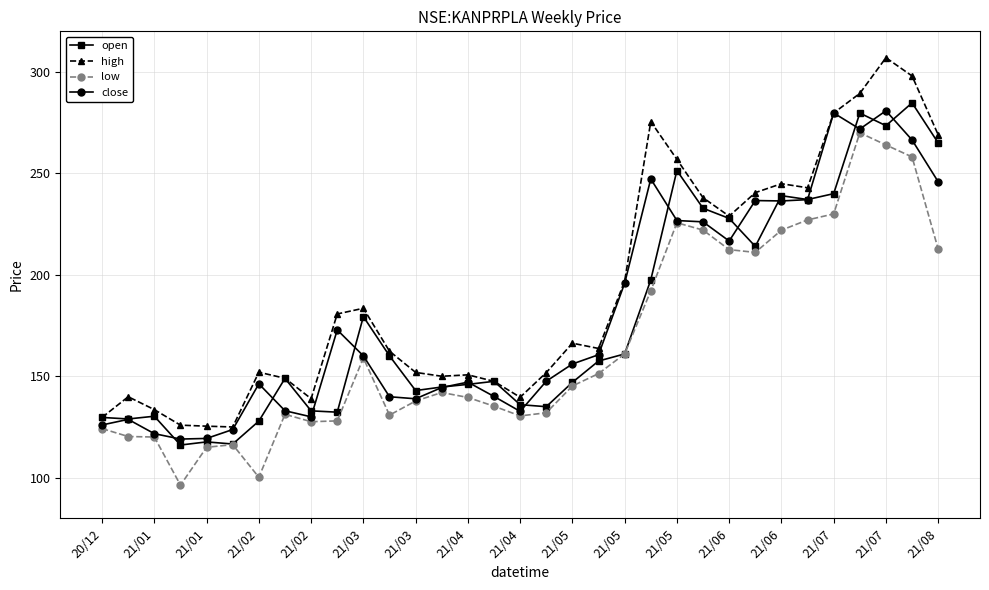

Which series has the largest total across all categories?

high